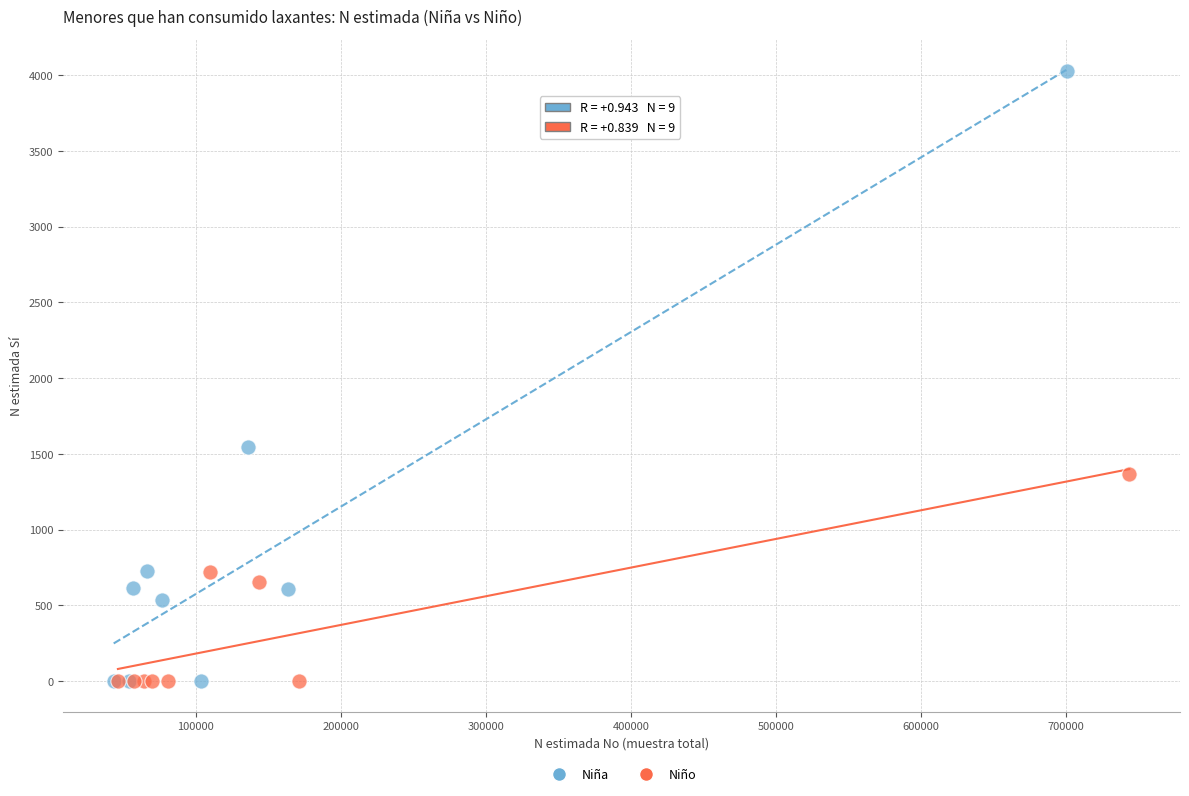

Which series has the widest spread of Y values?

Niña